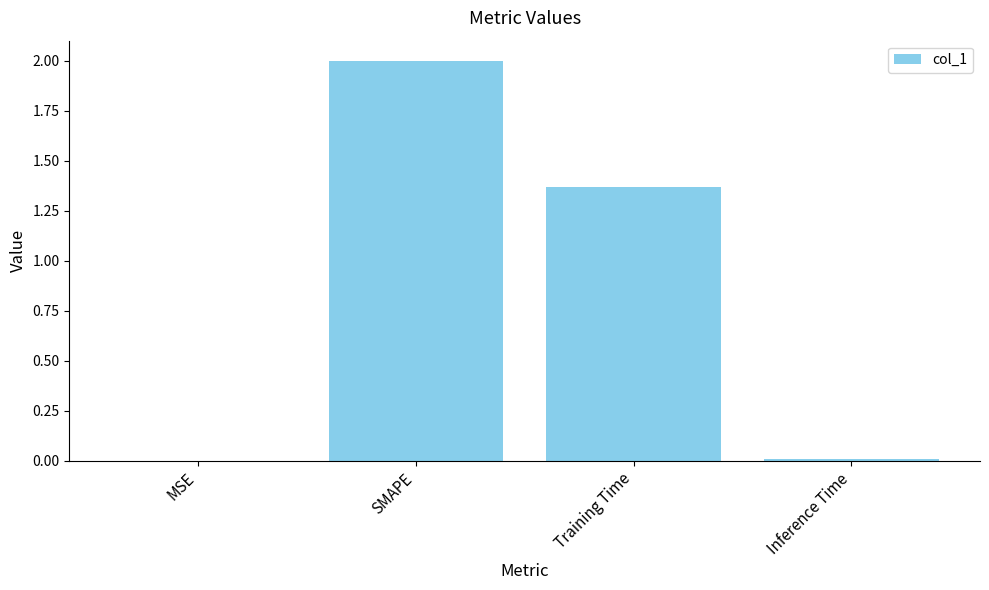

The chart shows a value of 2.0 at SMAPE. True or false?

True